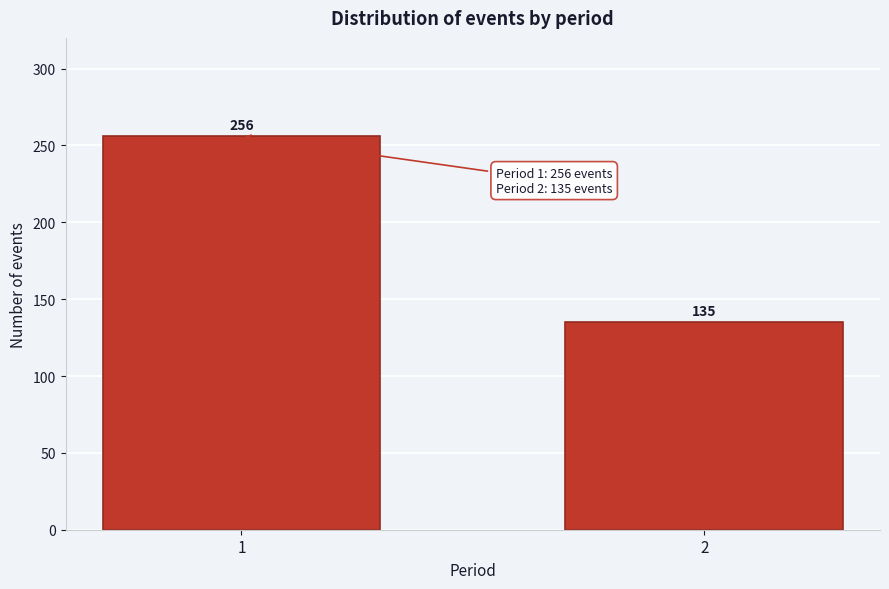

Reading right to left, extract all data points from this chart.

135	256